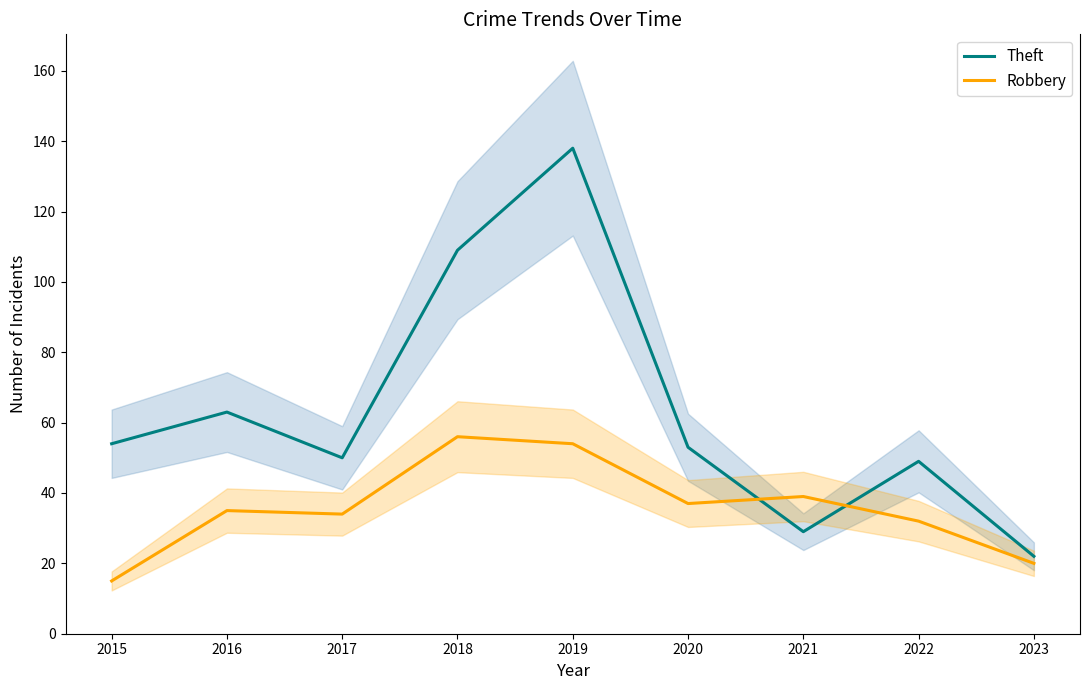

What value does the Theft series have at 2022, to the nearest 50?

50